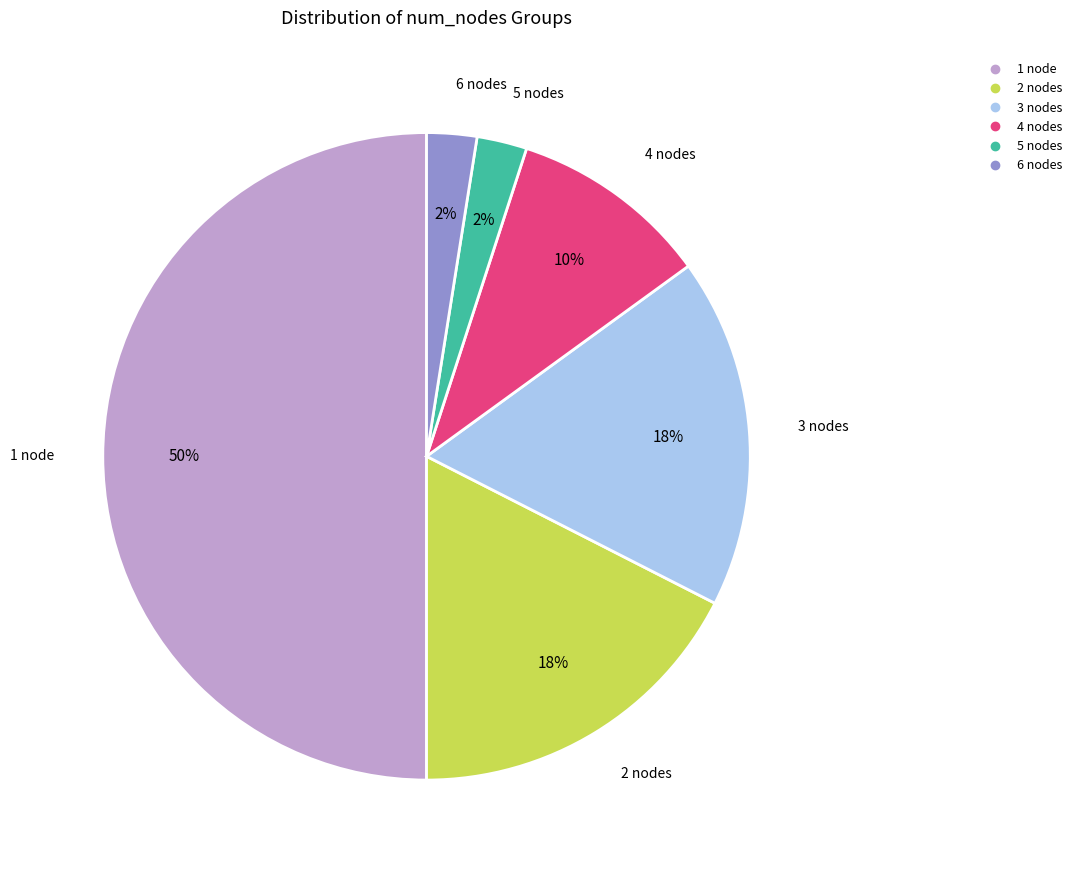

Which has a higher value, 4 nodes or 6 nodes?

4 nodes